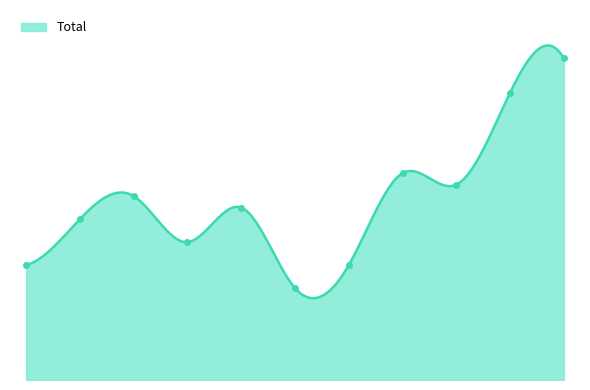

What is the value of the 5th point from the left?

15